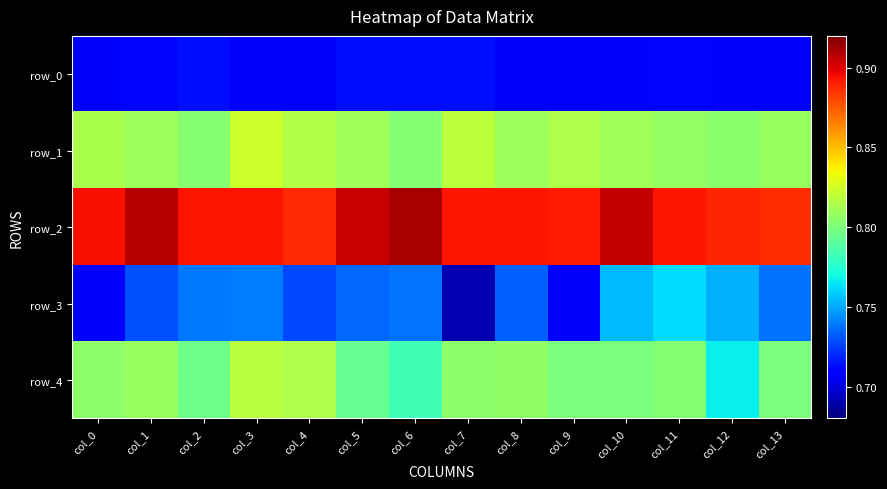

At col_4, list the series in order from smallest to largest.

row_0, row_3, row_4, row_1, row_2